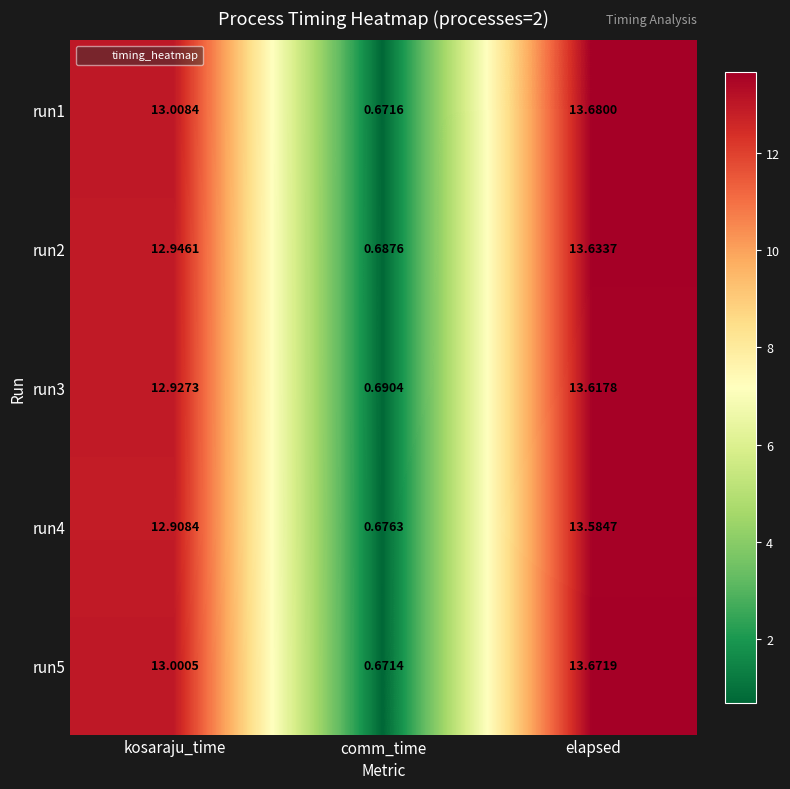

At which category is the sum across all series the highest?

elapsed